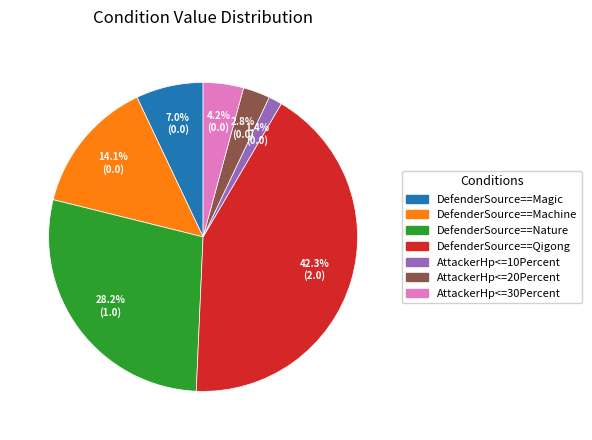

Which has a higher value, DefenderSource==Qigong or AttackerHp<=10Percent?

DefenderSource==Qigong